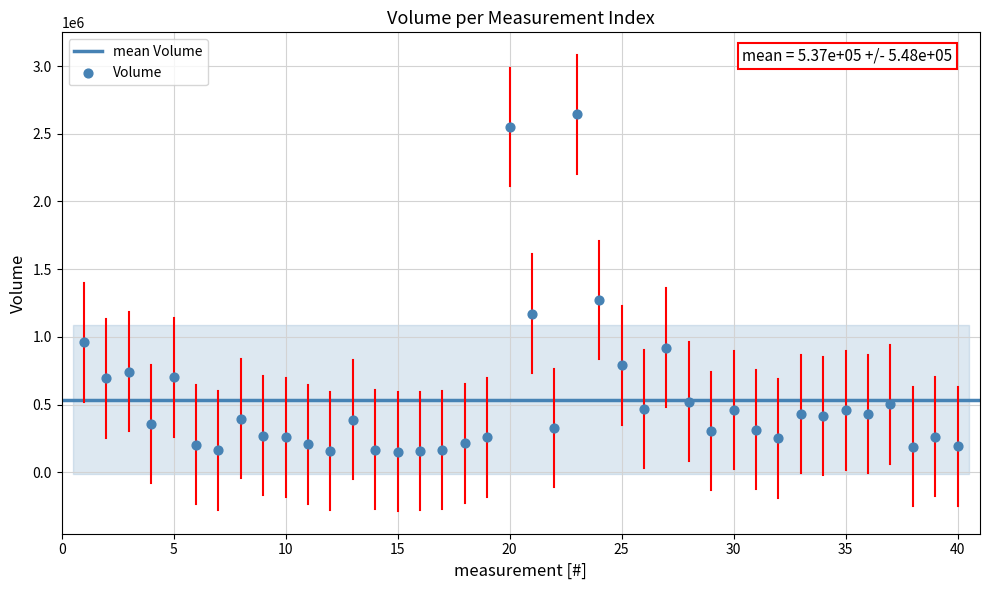

What Y value in the scatter plot is closest to 1397381?

1272622